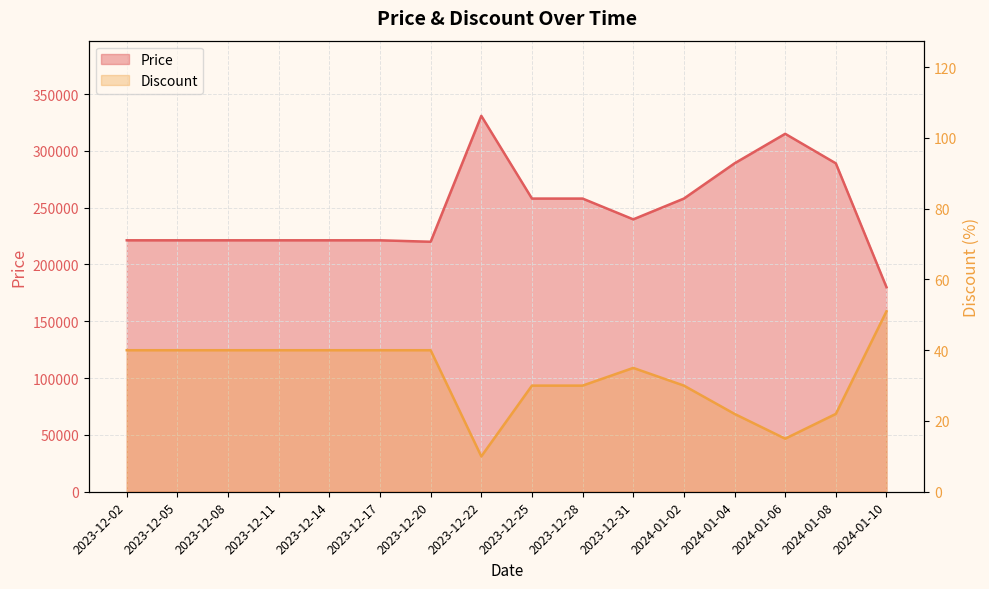

What is the spread (max minus min) of values at 2024-01-10?

179949